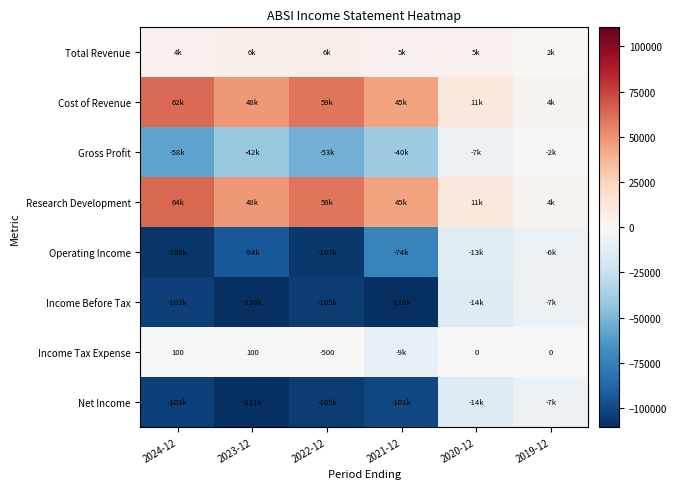

Where is Cost of Revenue nearest to the value 33400?

2021-12